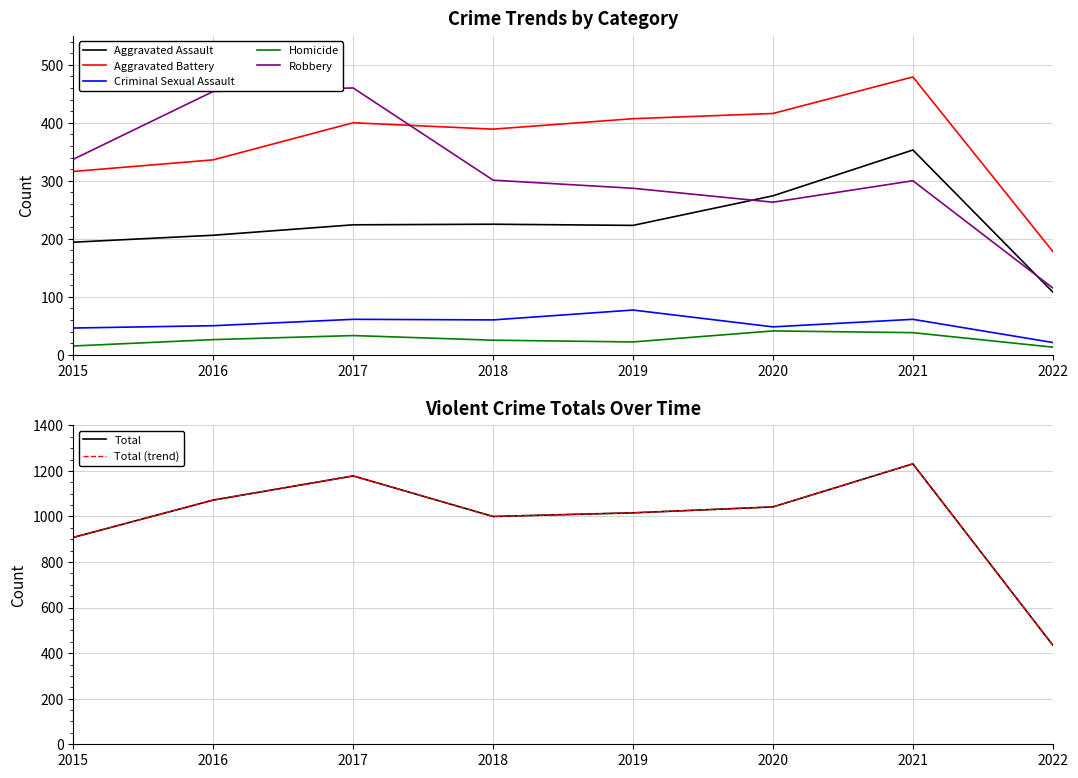

At 2017, list the series in order from largest to smallest.

Total, Robbery, Aggravated Battery, Aggravated Assault, Criminal Sexual Assault, Homicide